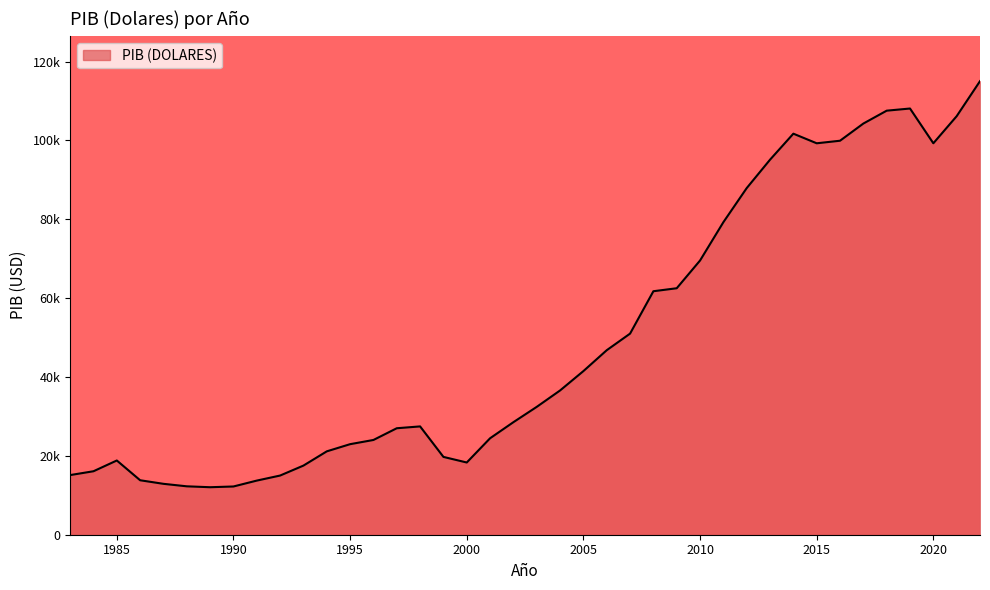

What is the greatest value displayed?

115049